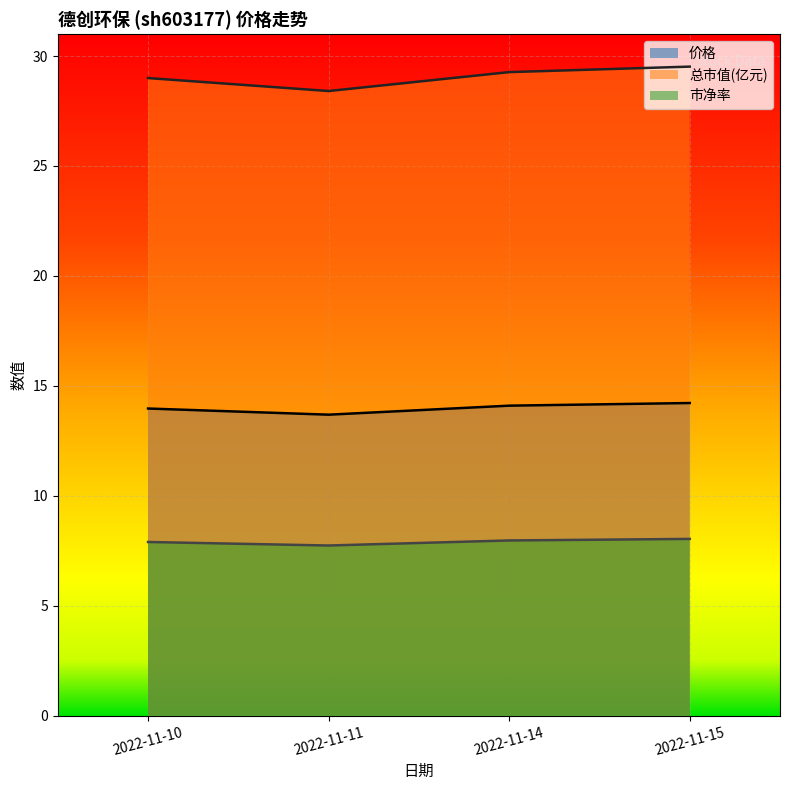

What is the difference between the 市净率 values at 2022-11-10 and 2022-11-15?

0.1